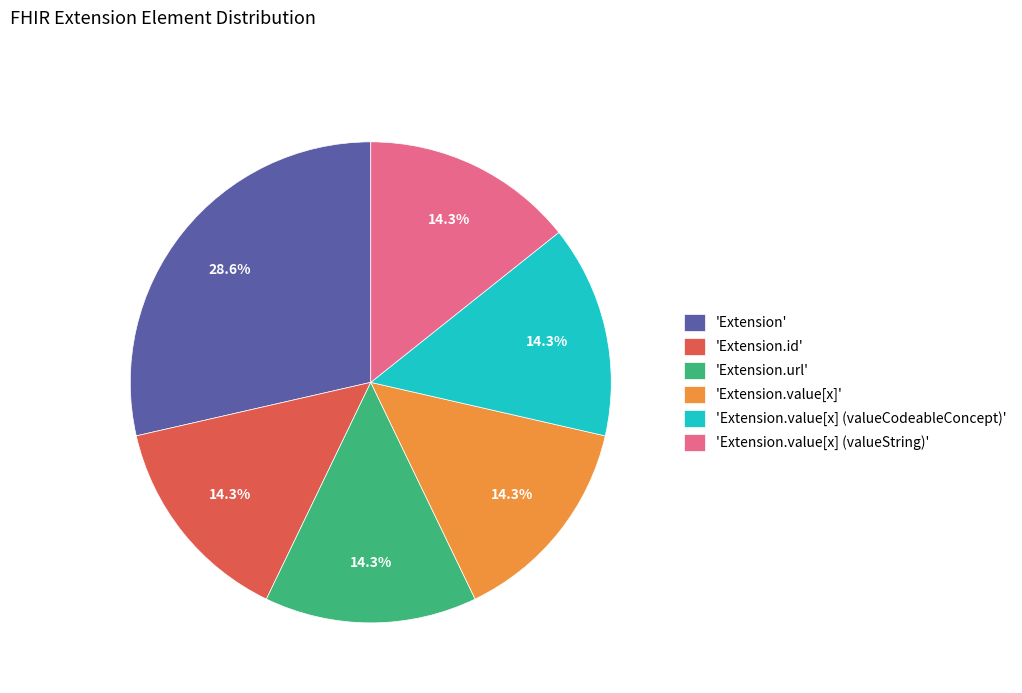

What is the largest slice in the pie chart?

'Extension'